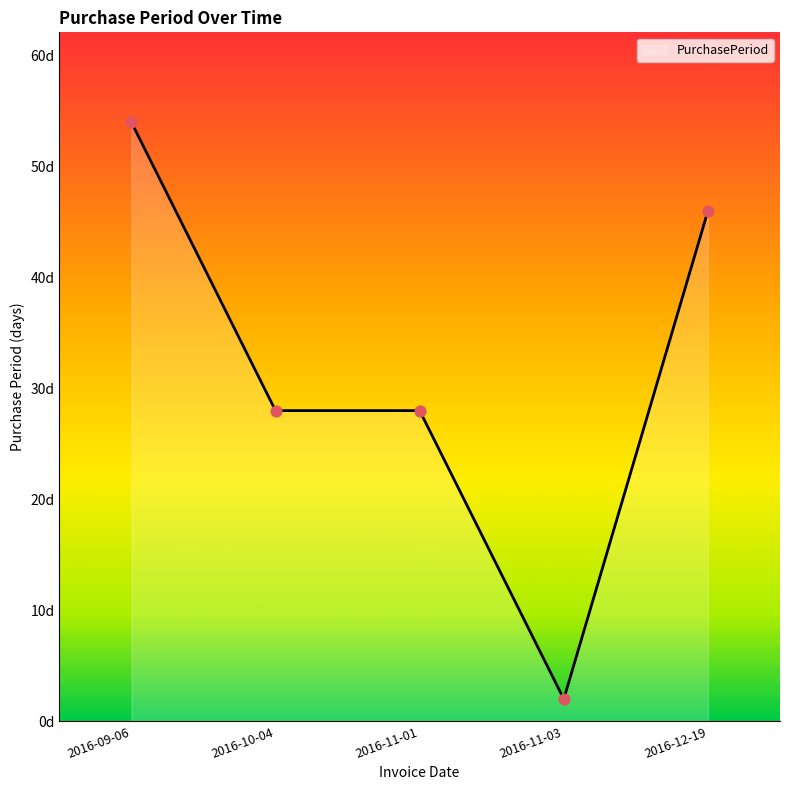

What is the change in value from 2016-10-04 to 2016-12-19?

+18